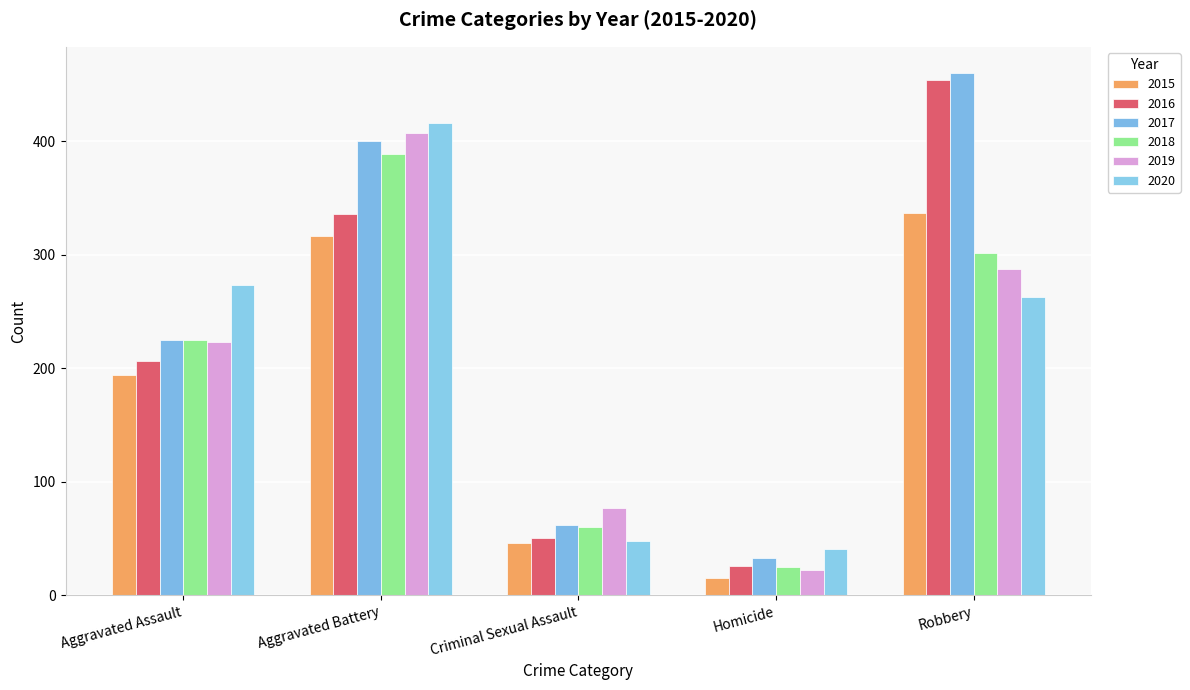

Are the bars grouped side by side (vs. stacked)?

Yes